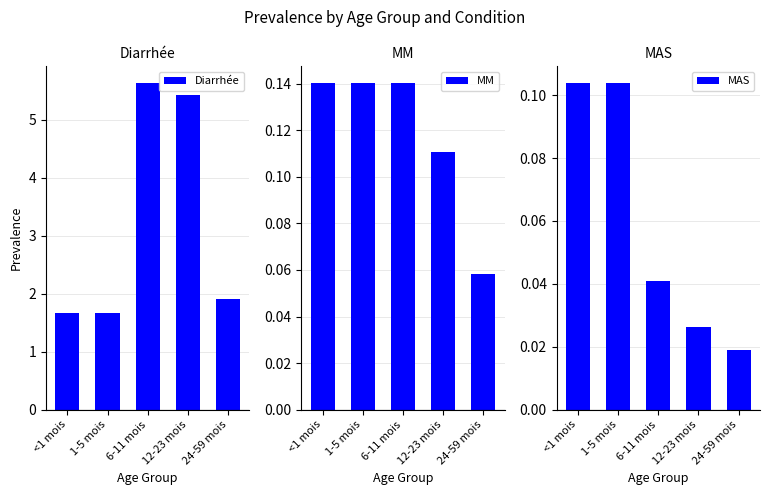

At 6-11 mois, list the series in order from smallest to largest.

MAS, MM, Diarrhée